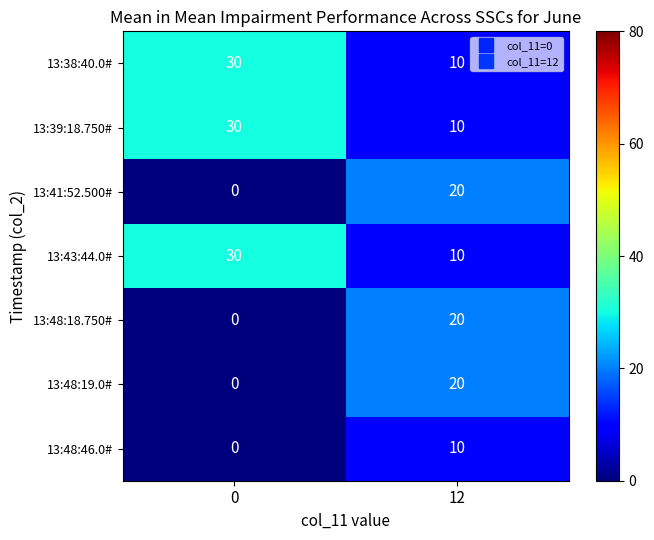

What is the greatest value displayed?

30